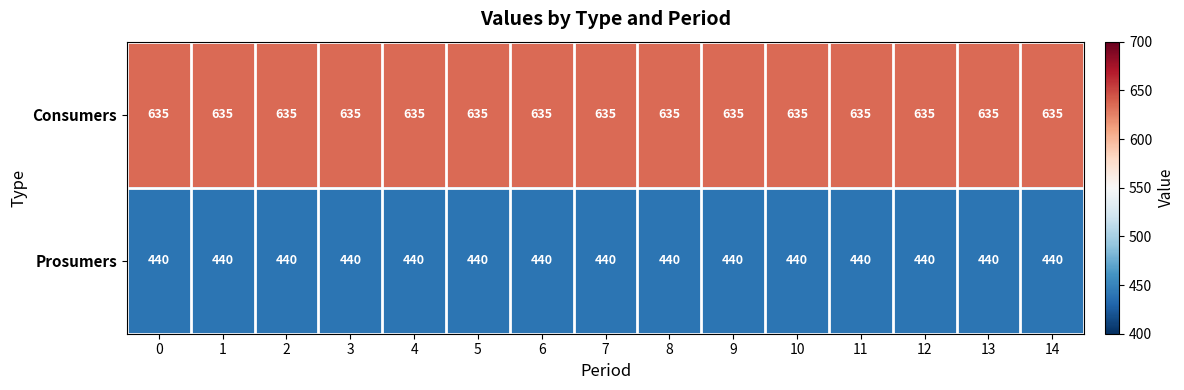

At 10, list the series in order from largest to smallest.

Consumers, Prosumers